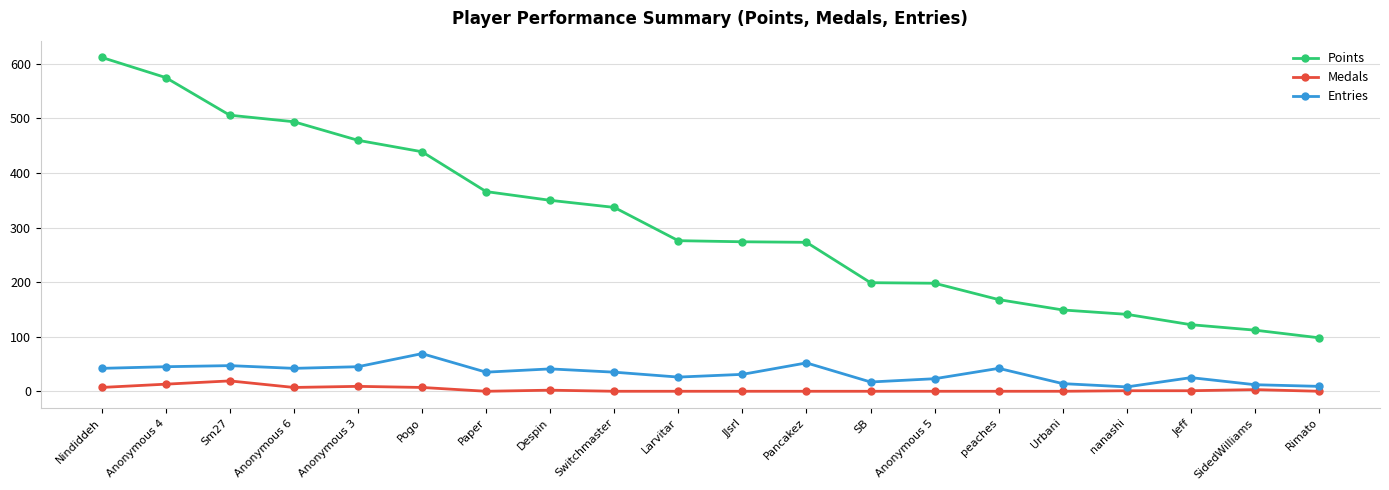

What is the label of the 8th point from the left?

Despin